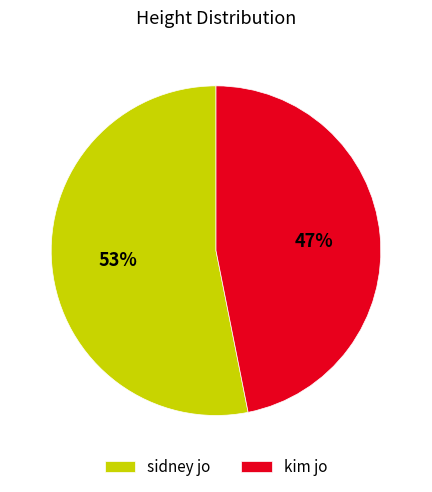

To the nearest percent, what percentage of the pie is sidney jo?

53%